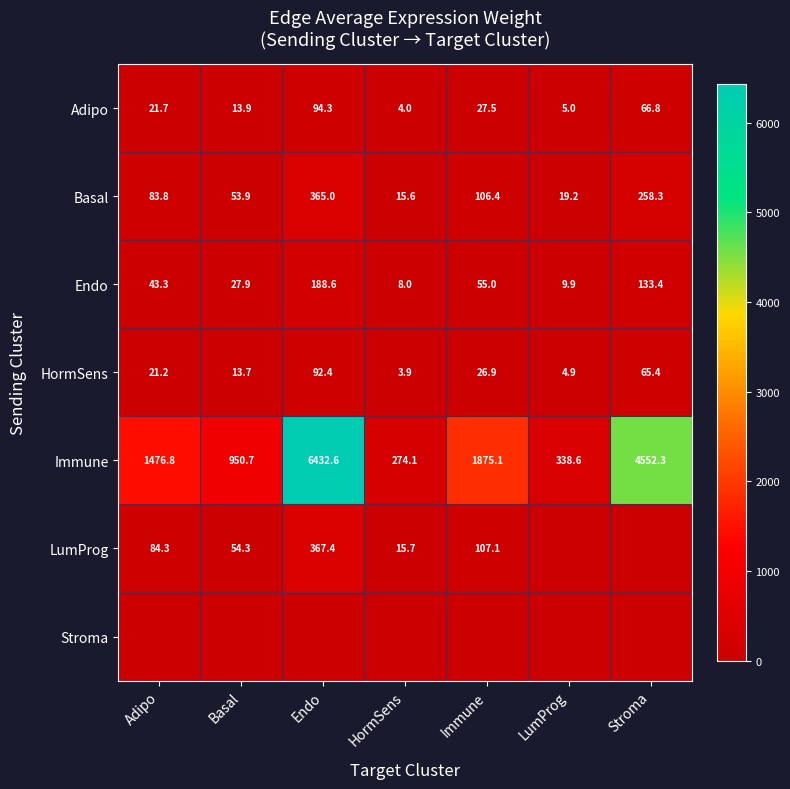

What is the total value across all series at Adipo?

1731.1